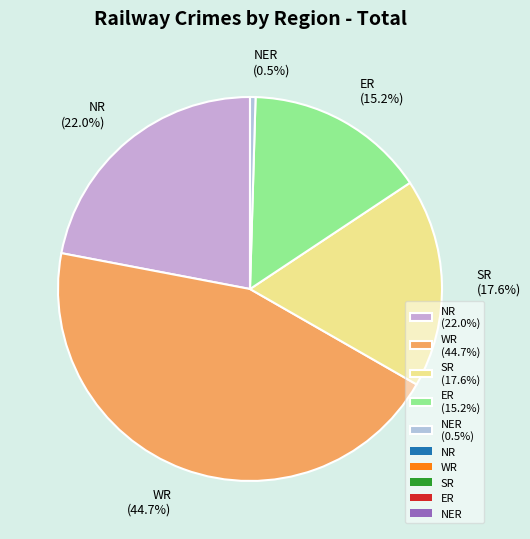

Rank the categories by value from lowest to highest.

NER, ER, SR, NR, WR